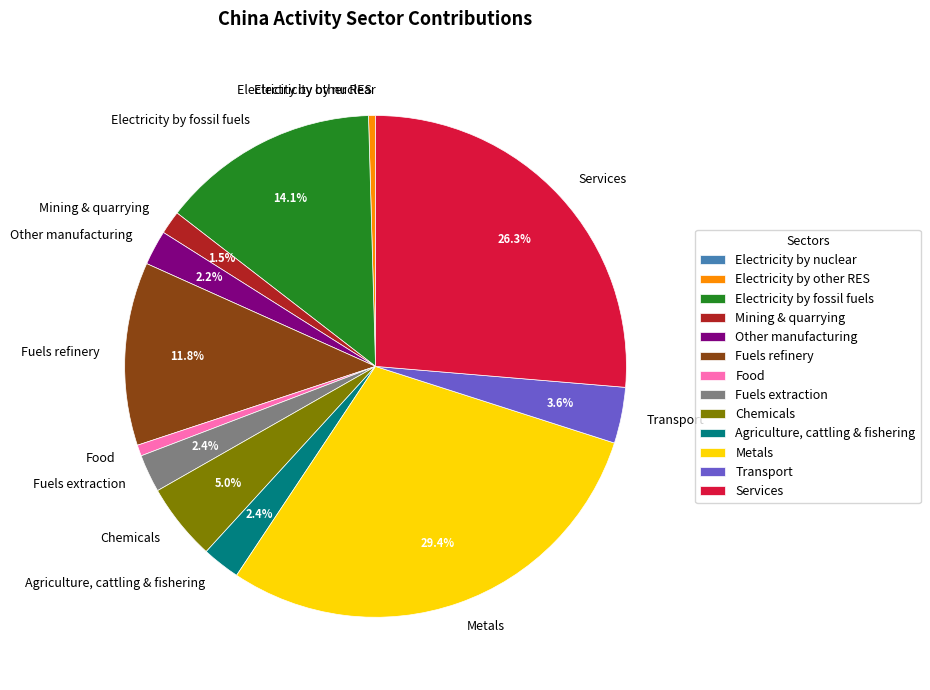

Which category has the biggest portion of the pie?

Metals